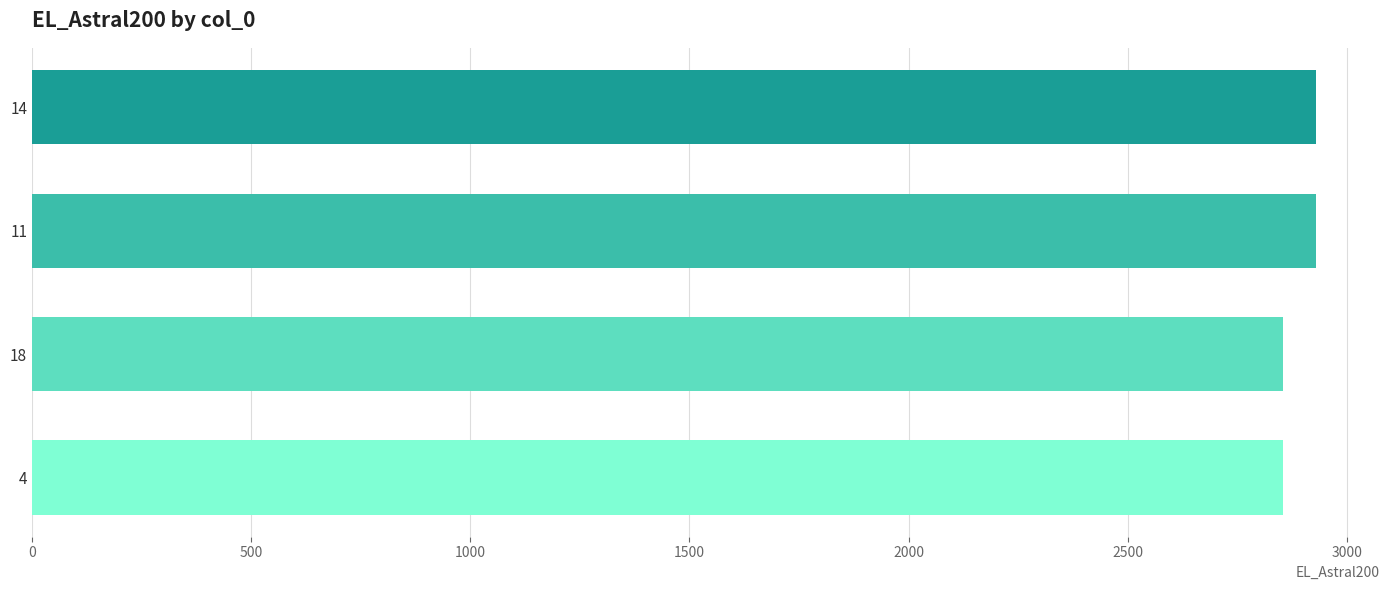

The value at 18 is 4129. True or false?

False